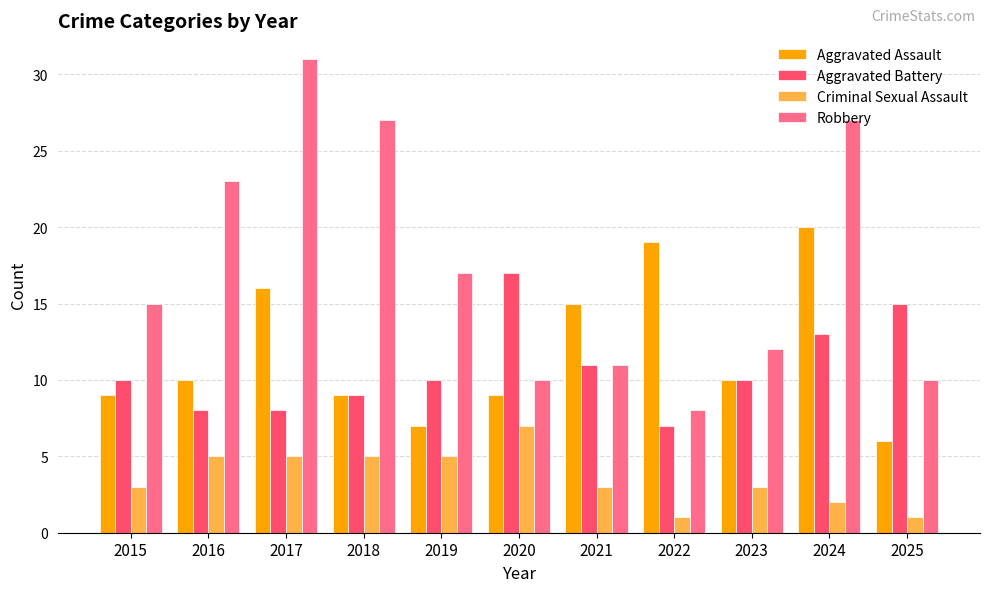

What is the difference between the maximum and second lowest values in the Aggravated Battery series?

9